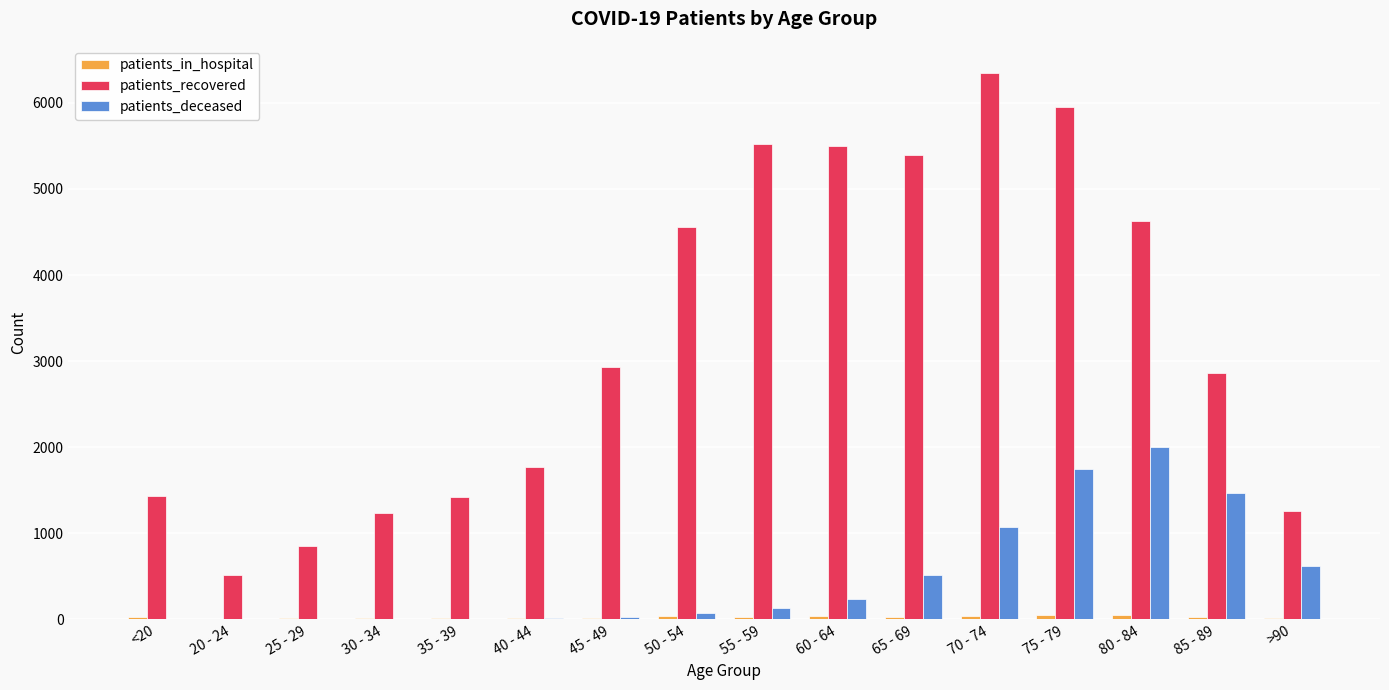

Which series changed the most between 20 - 24 and 50 - 54?

patients_recovered